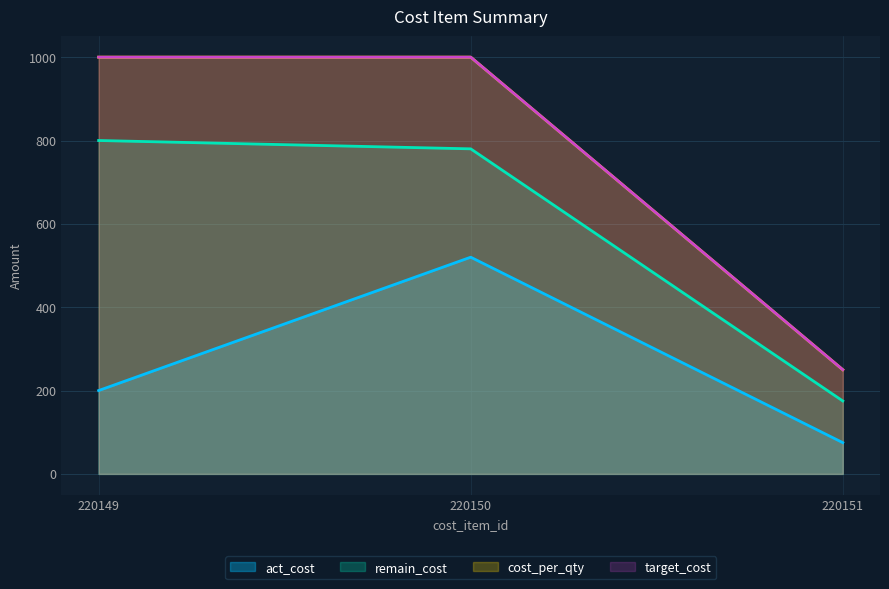

How many lines are shown in the chart?

4